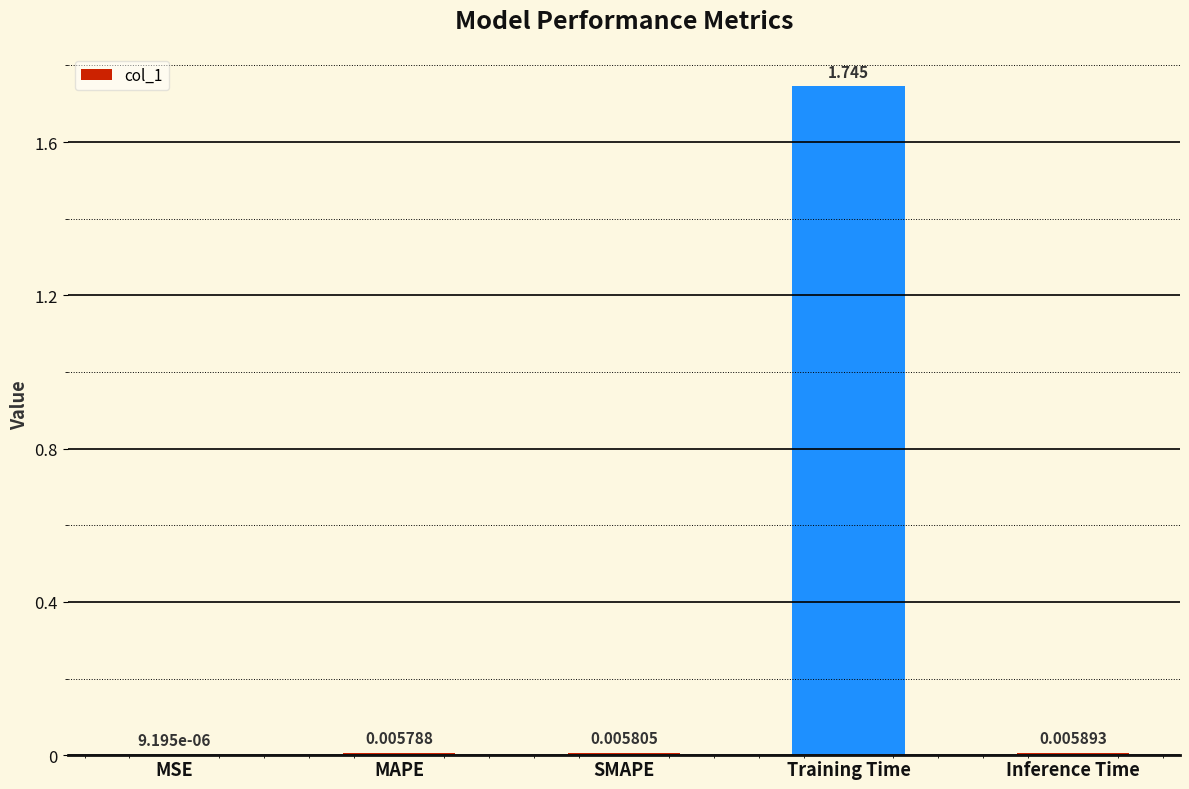

Which category has the highest value across all series?

Training Time